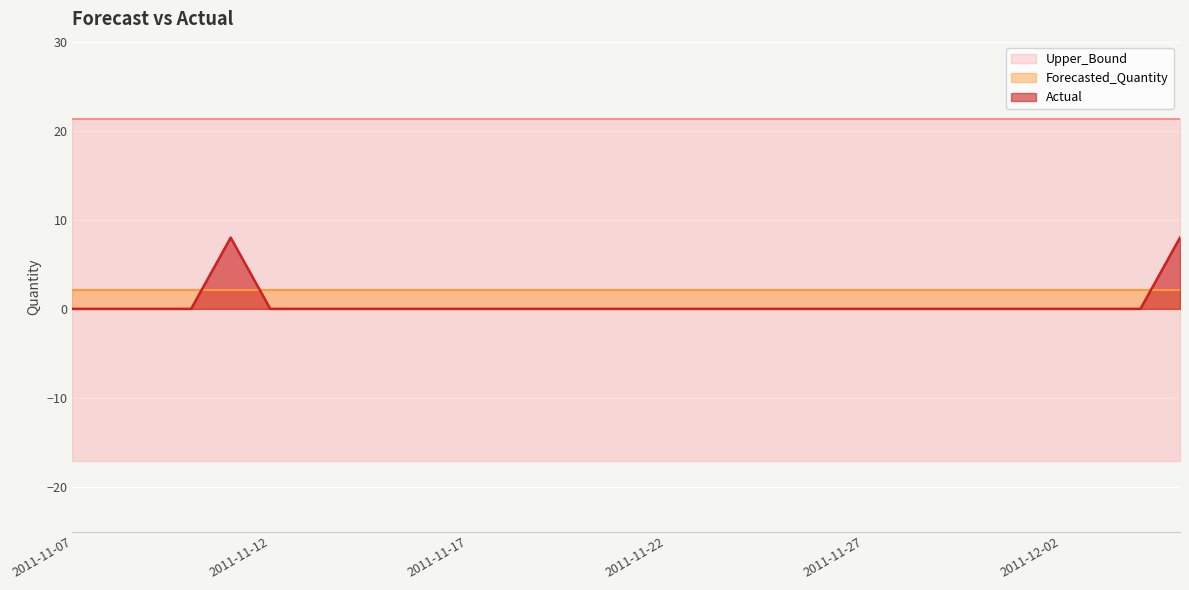

True or false: Actual and Upper_Bound intersect in this chart.

False